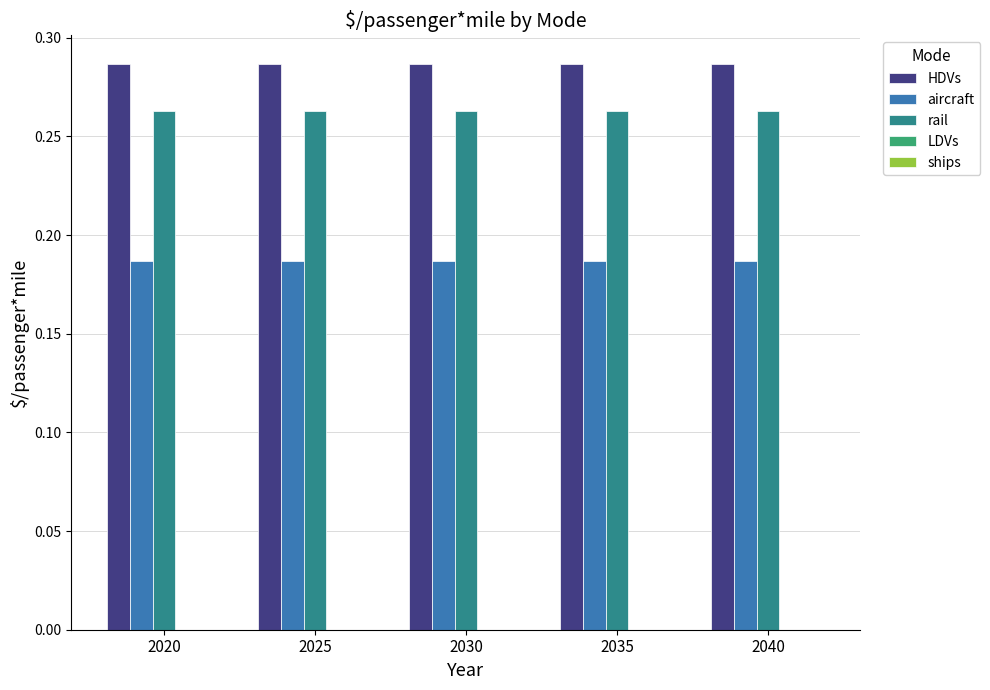

List the series in order of their peak value, highest first.

HDVs, rail, aircraft